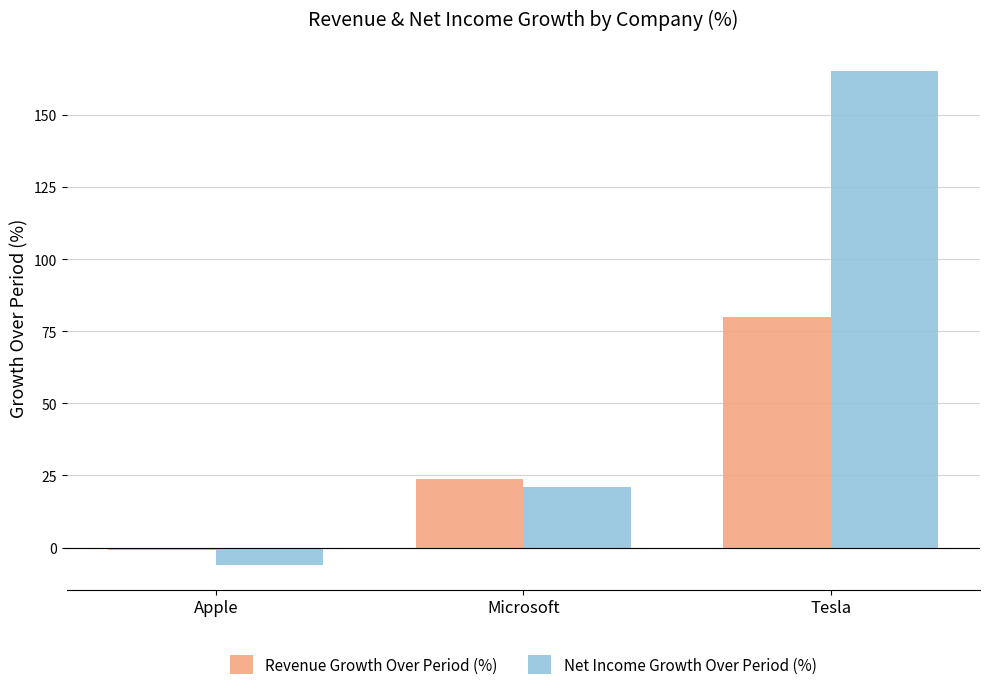

Between Microsoft and Tesla, which series saw the biggest shift?

Net Income Growth Over Period (%)